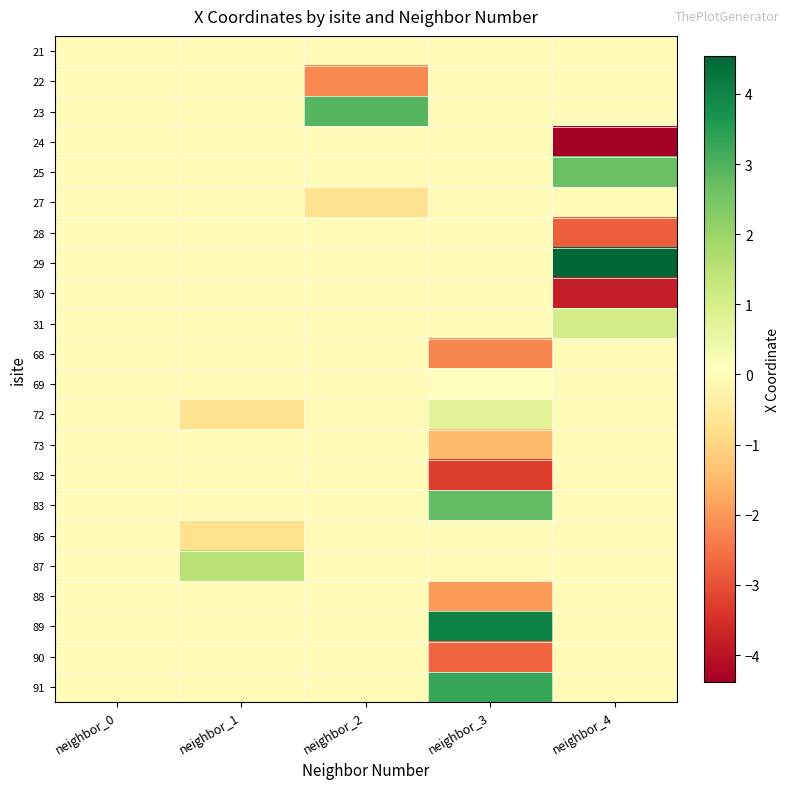

At neighbor_3, list the series in order from largest to smallest.

89, 91, 83, 72, 69, 21, 22, 23, 24, 25, 27, 28, 29, 30, 31, 86, 87, 73, 88, 68, 90, 82